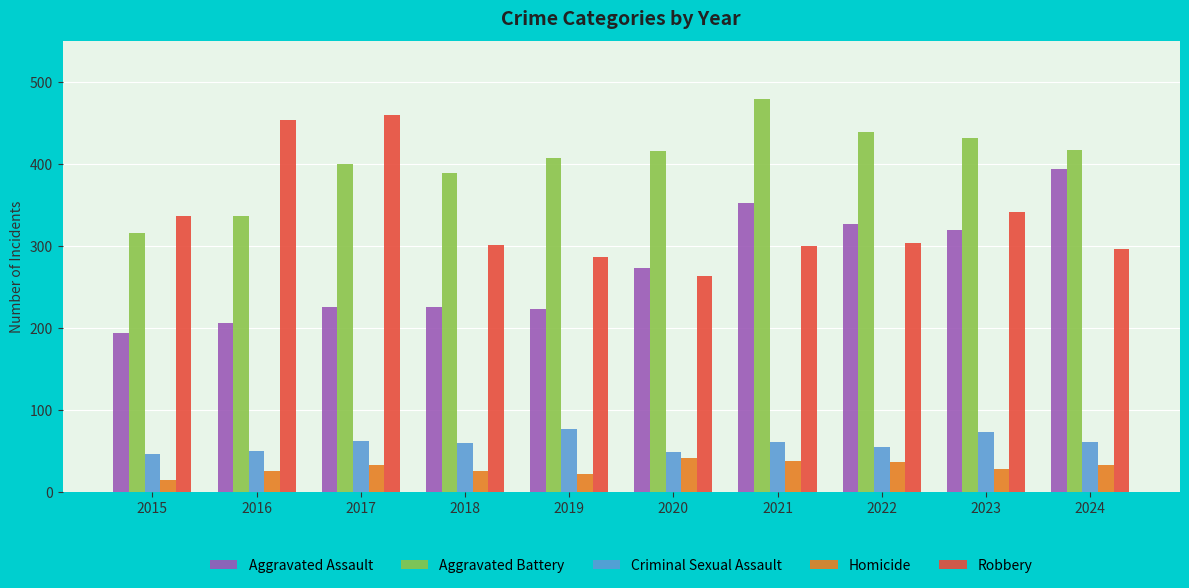

Which label corresponds to the smallest value in the chart?

2015